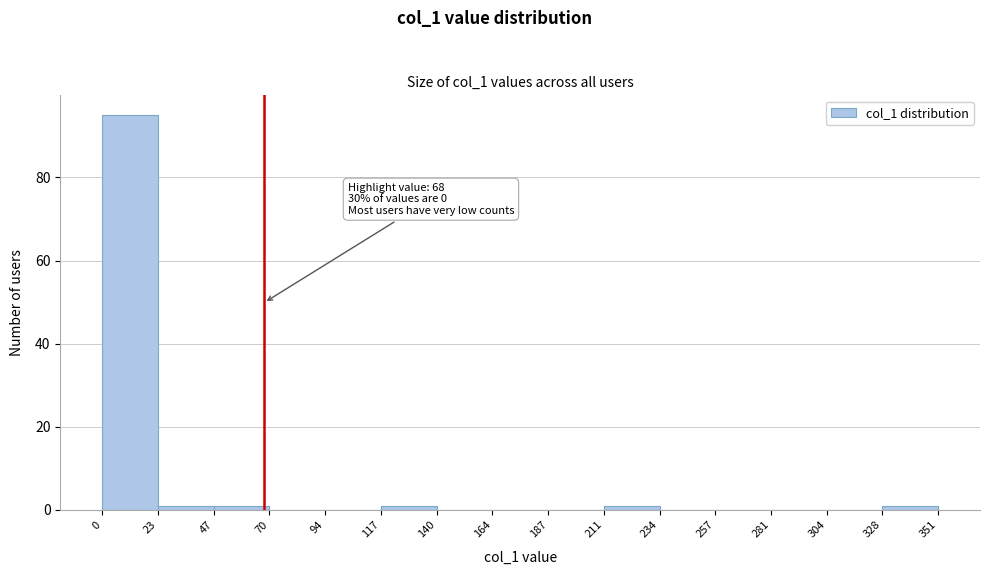

Which range on the x-axis has the tallest bar?

0 to 23